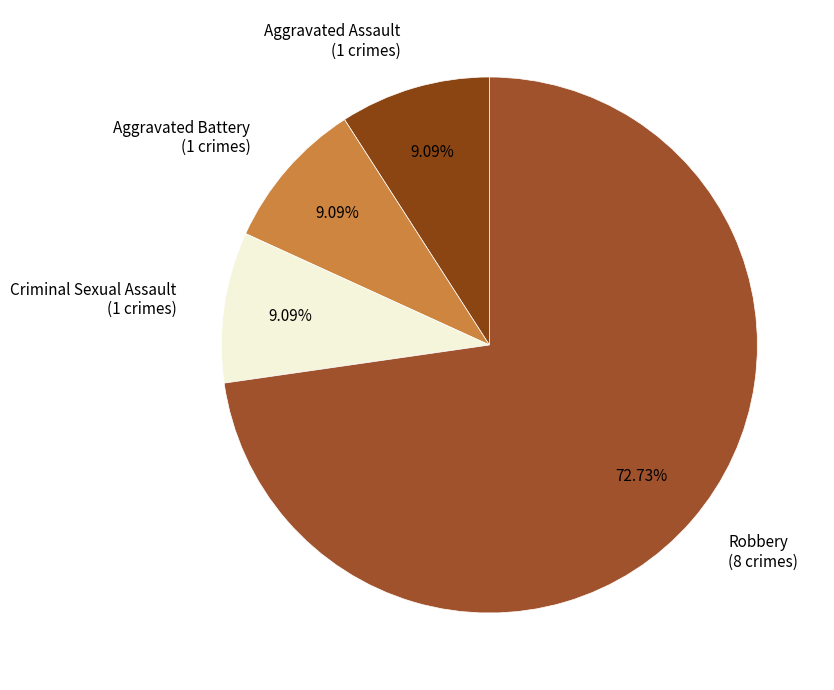

How many slices are in this pie chart?

4